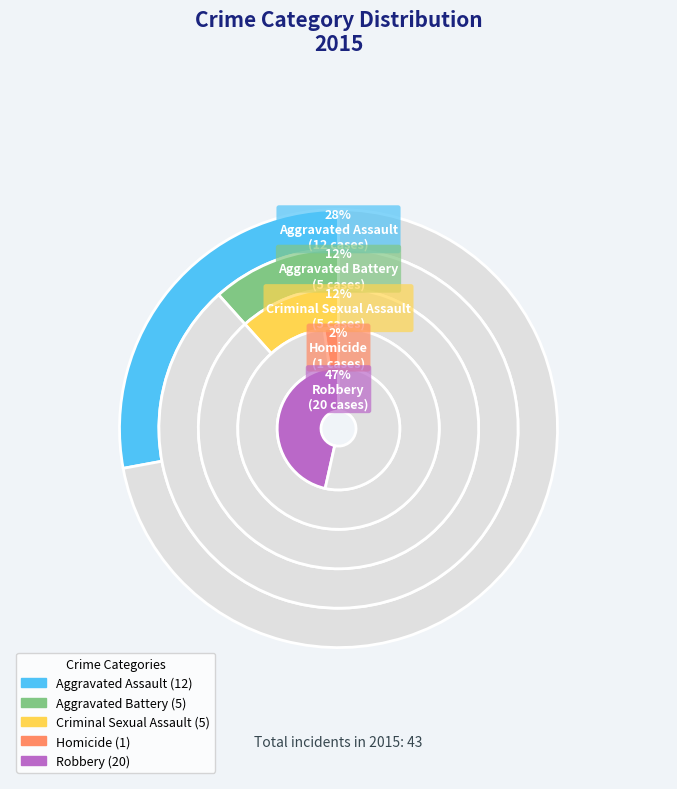

To the nearest percent, what portion does Robbery represent?

47%